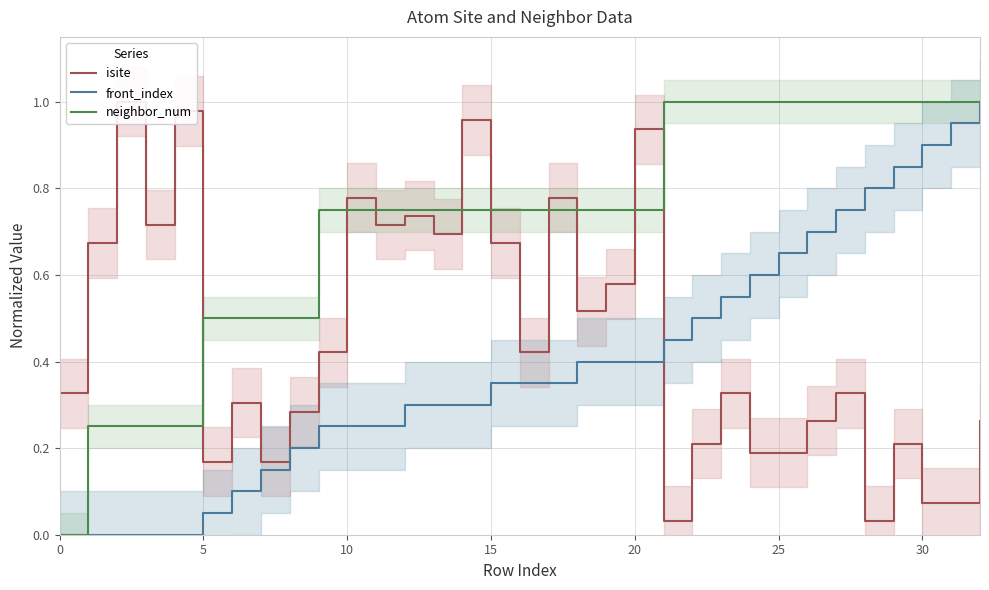

What is the spread (max minus min) of values at 23?

0.7